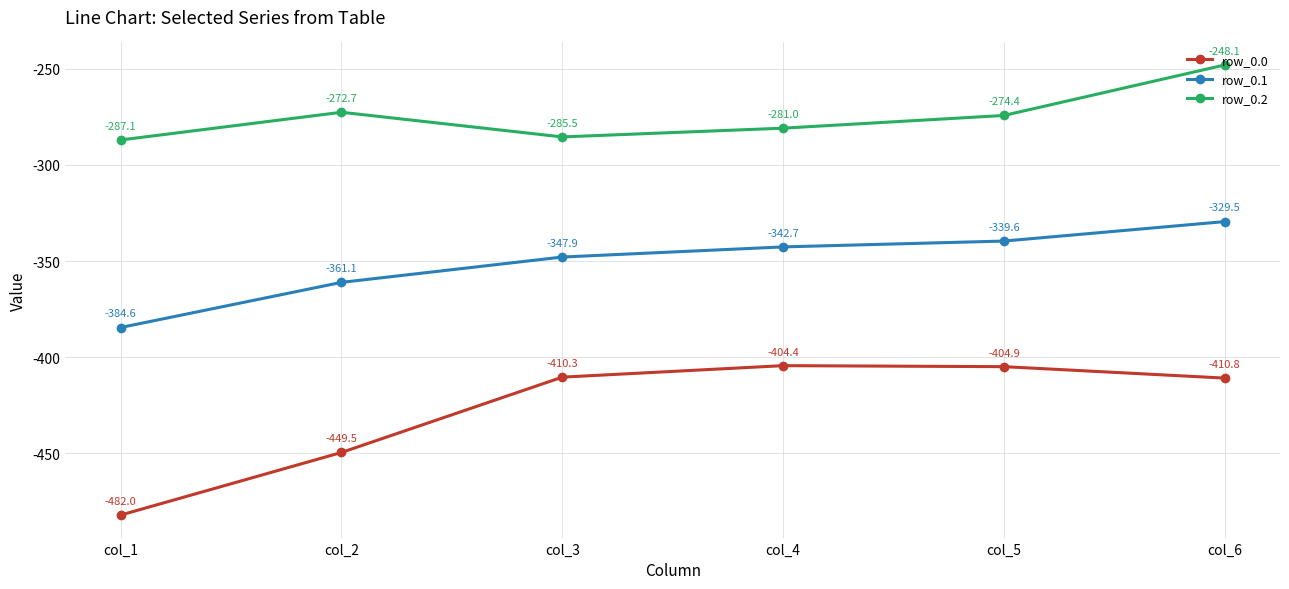

True or false: row_0.0 and row_0.2 cross at least once.

False